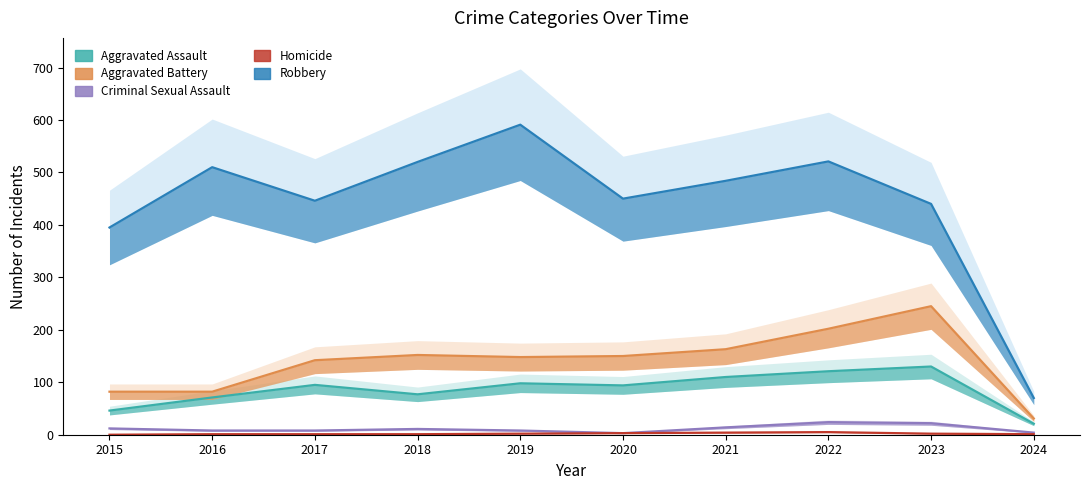

How many values in the Homicide series are below 2?

5